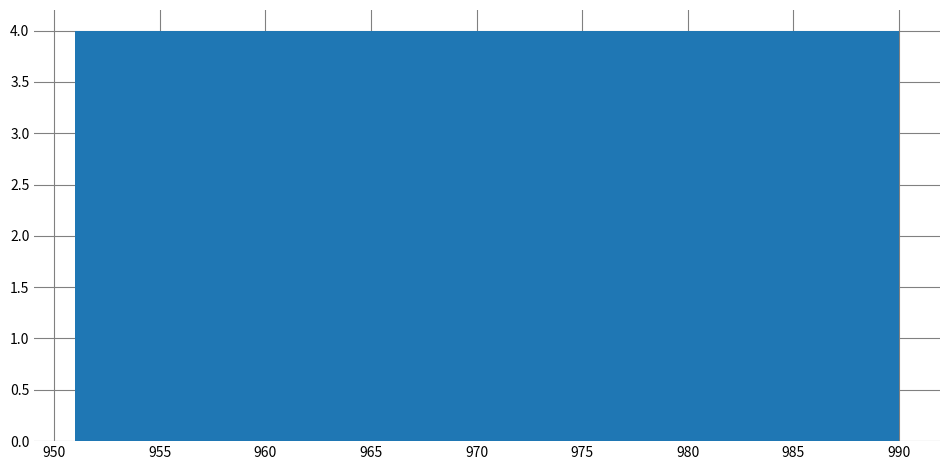

Reading left to right, list every bar in this chart as the range it spans on the x-axis followed by its height. Neither the bar edges nor the heights are printed on the chart, so give them approximately, as read against the axes.

951.0 to 954.9: 4
954.9 to 958.8: 4
958.8 to 962.7: 4
962.7 to 966.6: 4
966.6 to 970.5: 4
970.5 to 974.4: 4
974.4 to 978.3: 4
978.3 to 982.2: 4
982.2 to 986.1: 4
986.1 to 990.0: 4